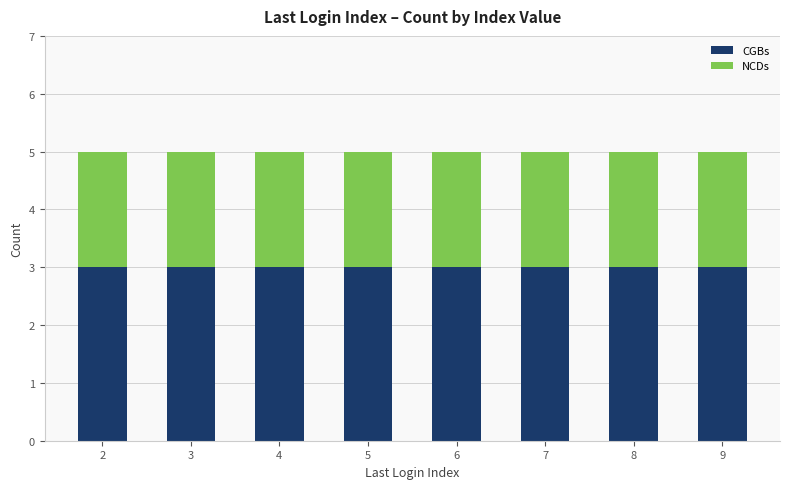

What is the total value across all series at 9?

5